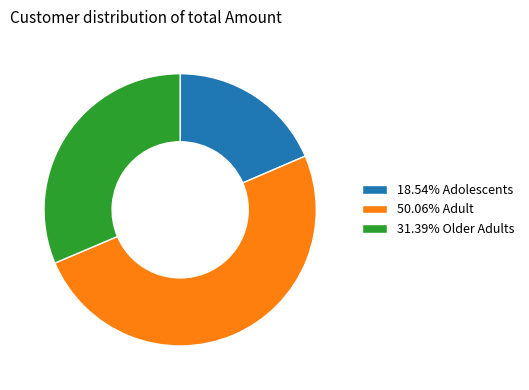

Count the number of slices in the pie.

3